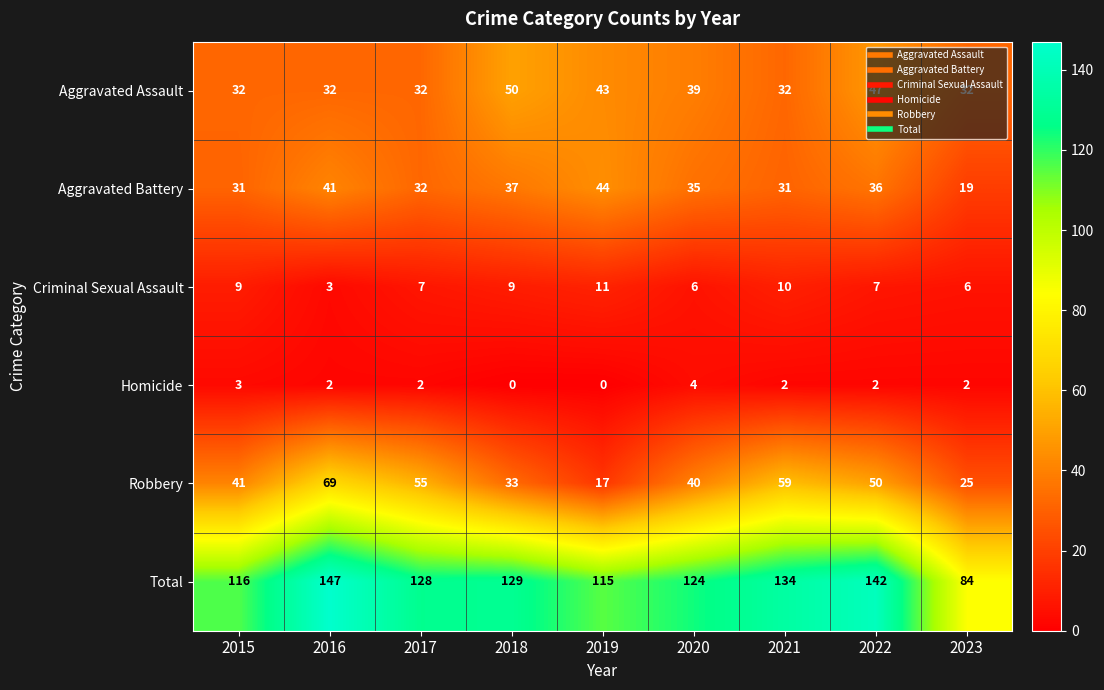

Which series has the largest total across all categories?

Total